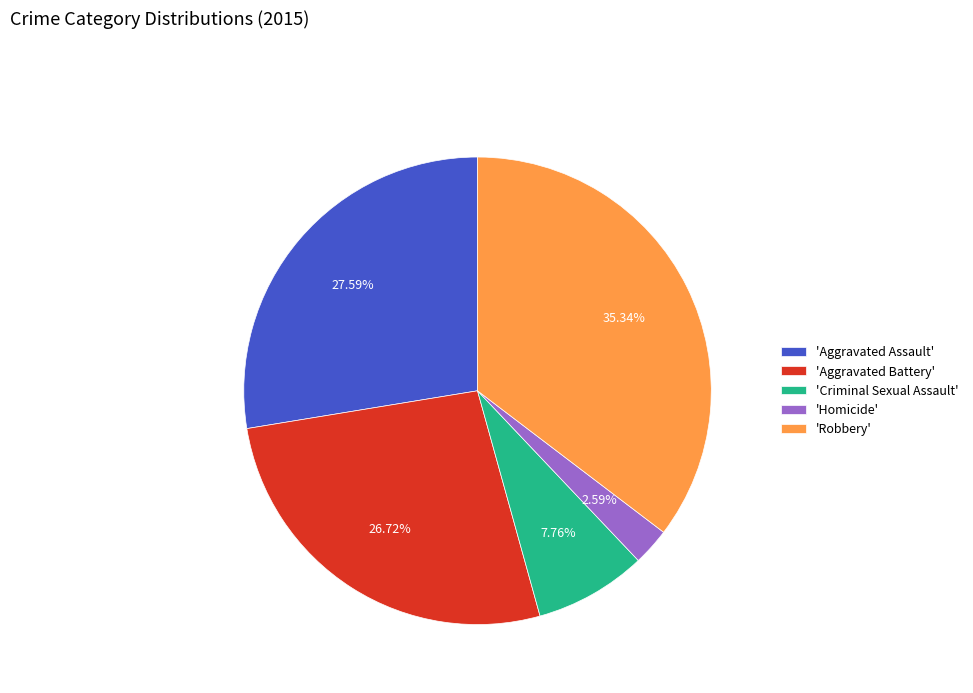

Which has a higher value, 'Robbery' or 'Criminal Sexual Assault'?

'Robbery'